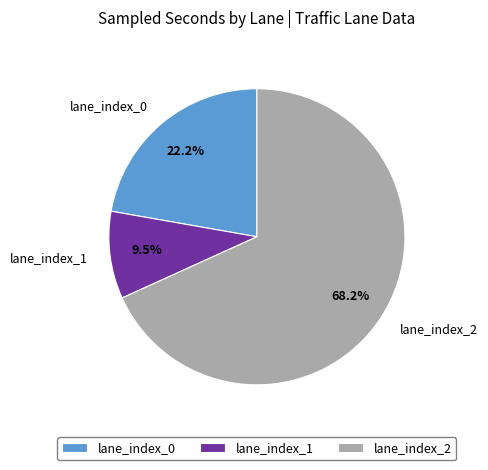

Rank the categories by value from highest to lowest.

lane_index_2, lane_index_0, lane_index_1